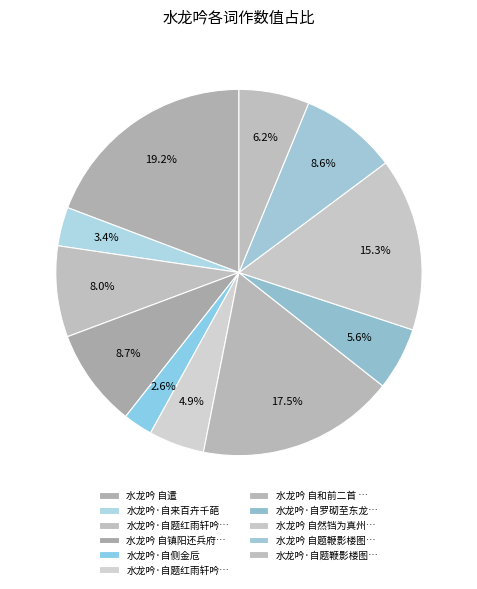

To the nearest percent, what is the difference between the largest and smallest slice percentages?

17%